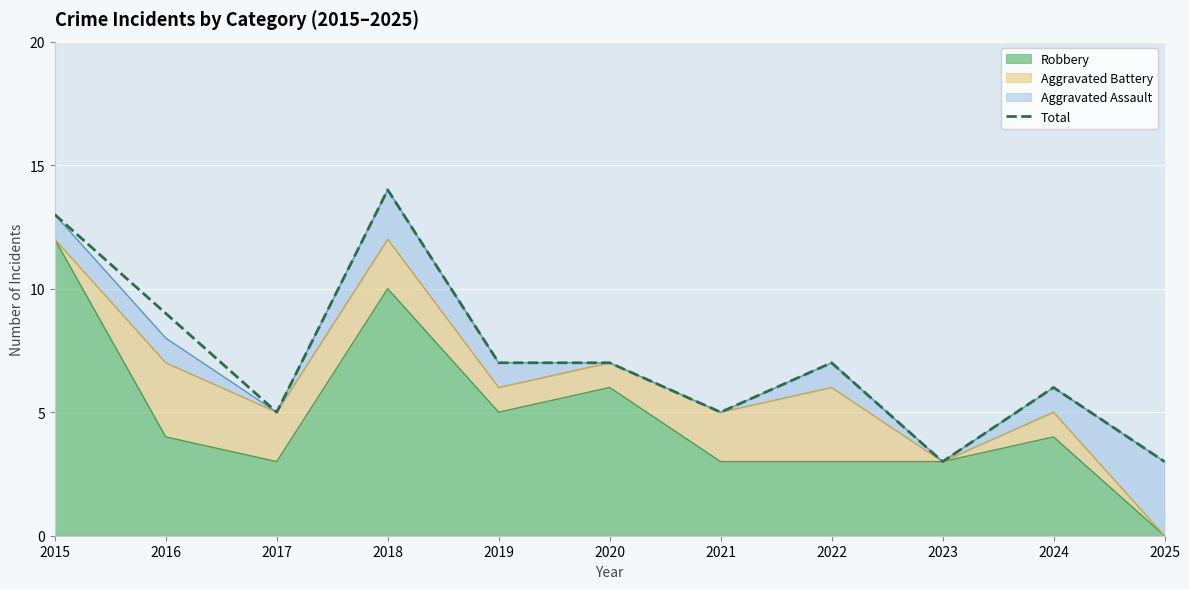

Reading right to left, extract all data points from this chart.

3	6	3	7	5	7	7	14	5	9	13